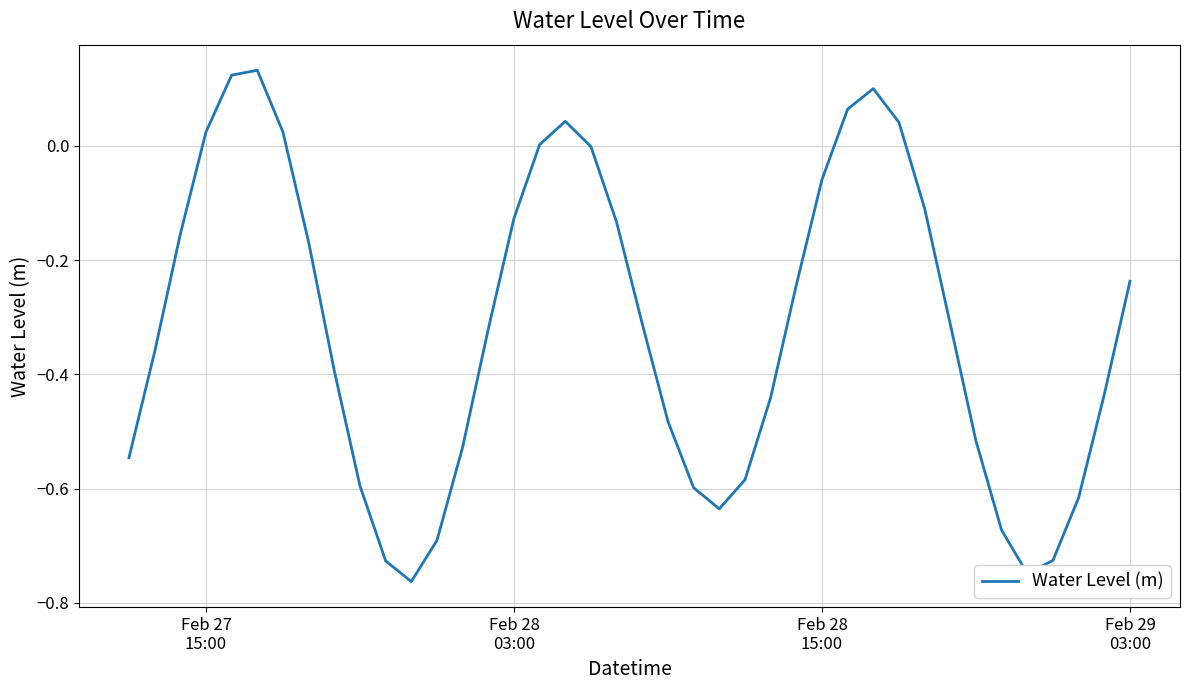

What is the value of the 14th point from the left?

-0.5